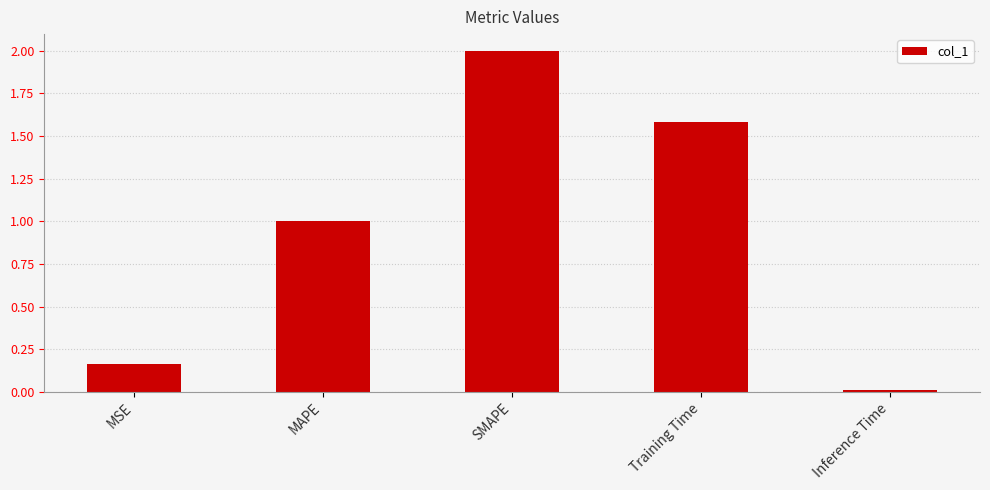

How many series are shown in this chart?

1